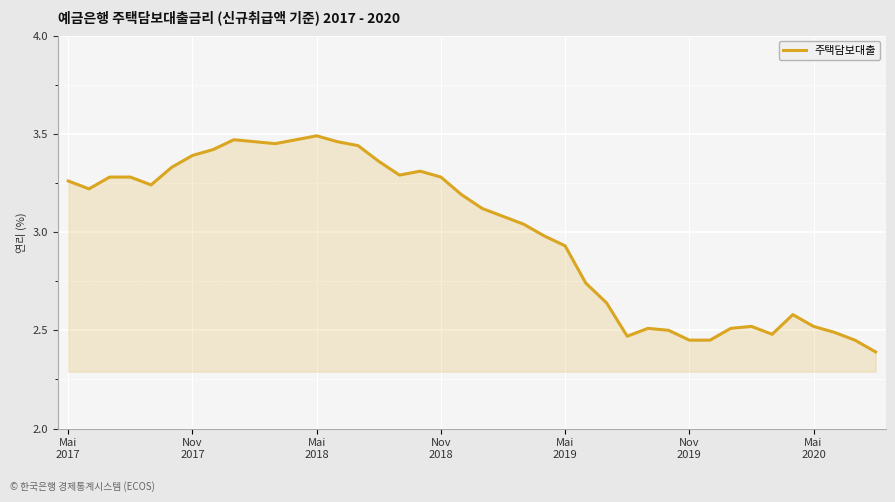

What is the difference between the maximum and minimum values?

1.1